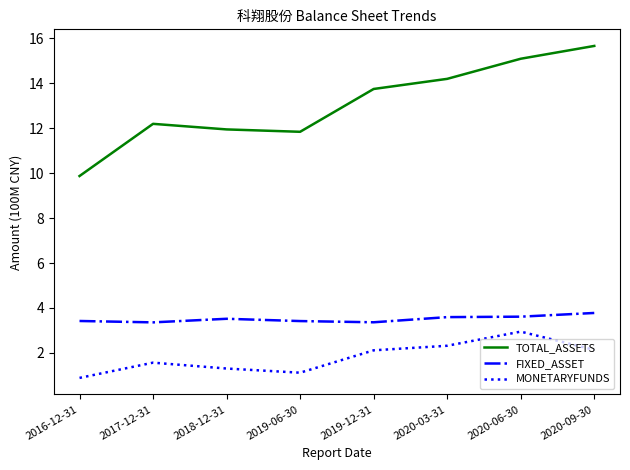

The value of FIXED_ASSET at 2020-03-31 is 3.6. True or false?

True